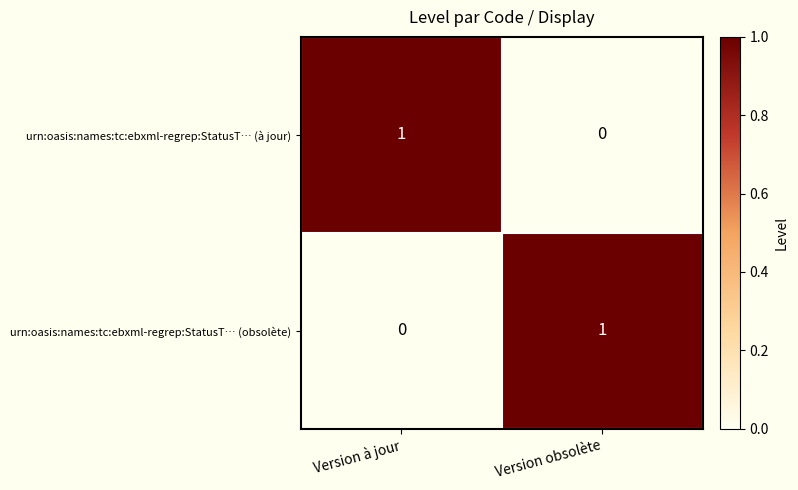

Which category has the highest value in the urn:oasis:names:tc:ebxml-regrep:StatusT… (obsolète) series?

Version obsolète